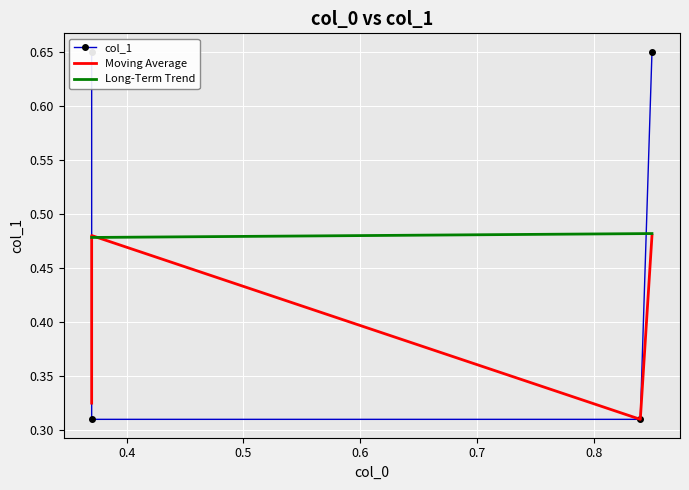

What is the average value of the Long-Term Trend series?

0.5